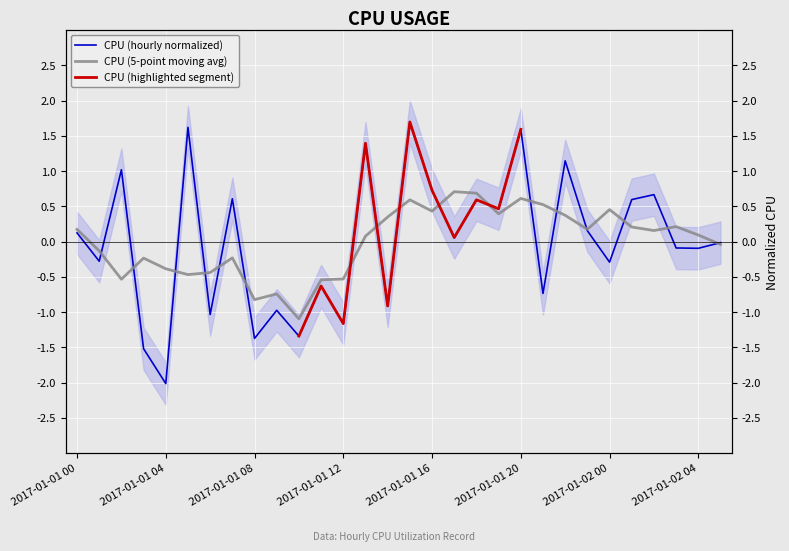

How many values exceed 0?

15